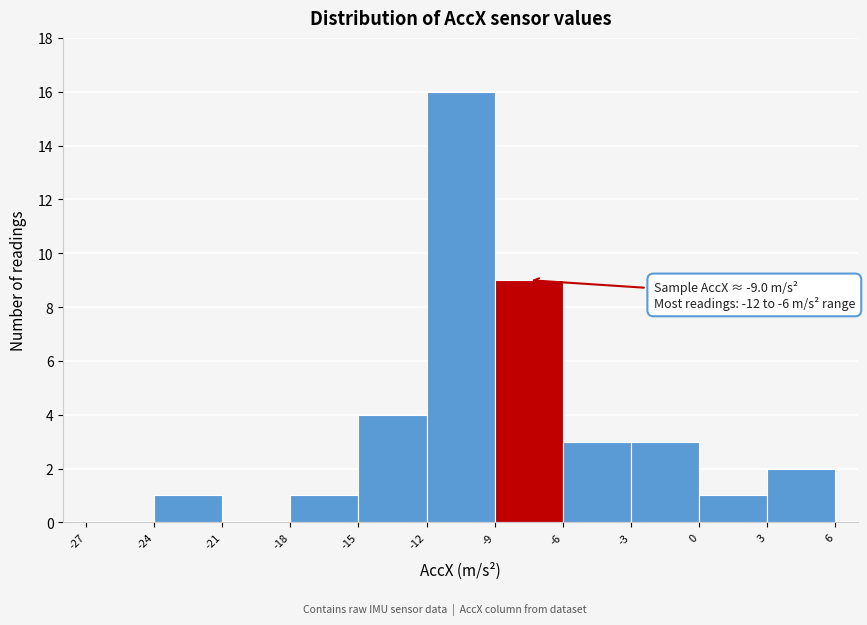

Which range on the x-axis has the tallest bar?

-12 to -9